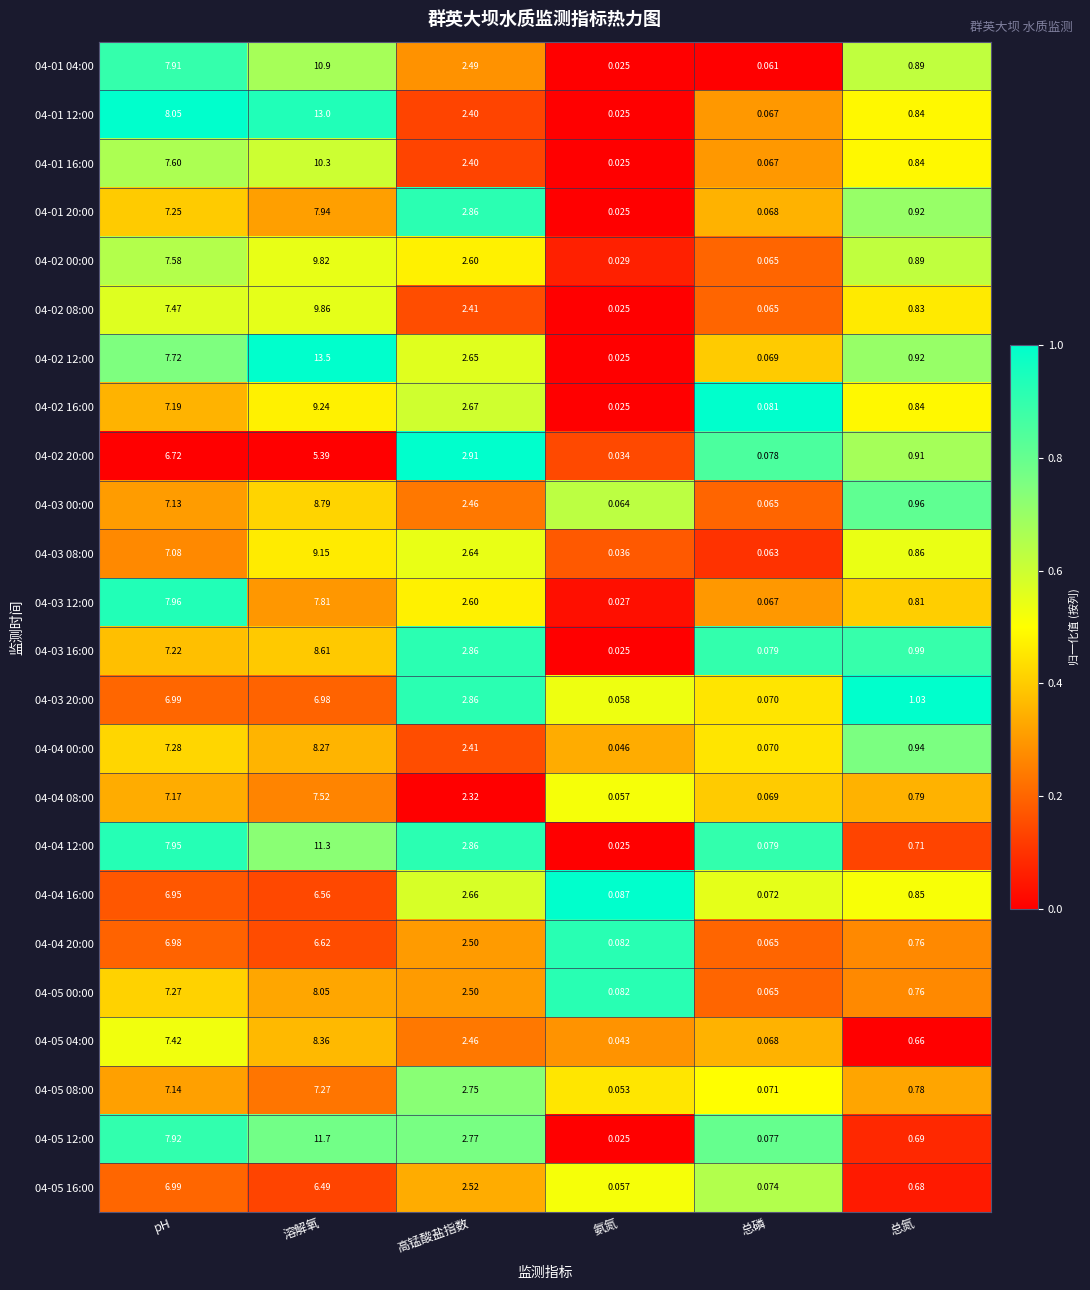

List the labels in order of 04-01 20:00 value, smallest first.

氨氮, 总磷, 总氮, 高锰酸盐指数, pH, 溶解氧